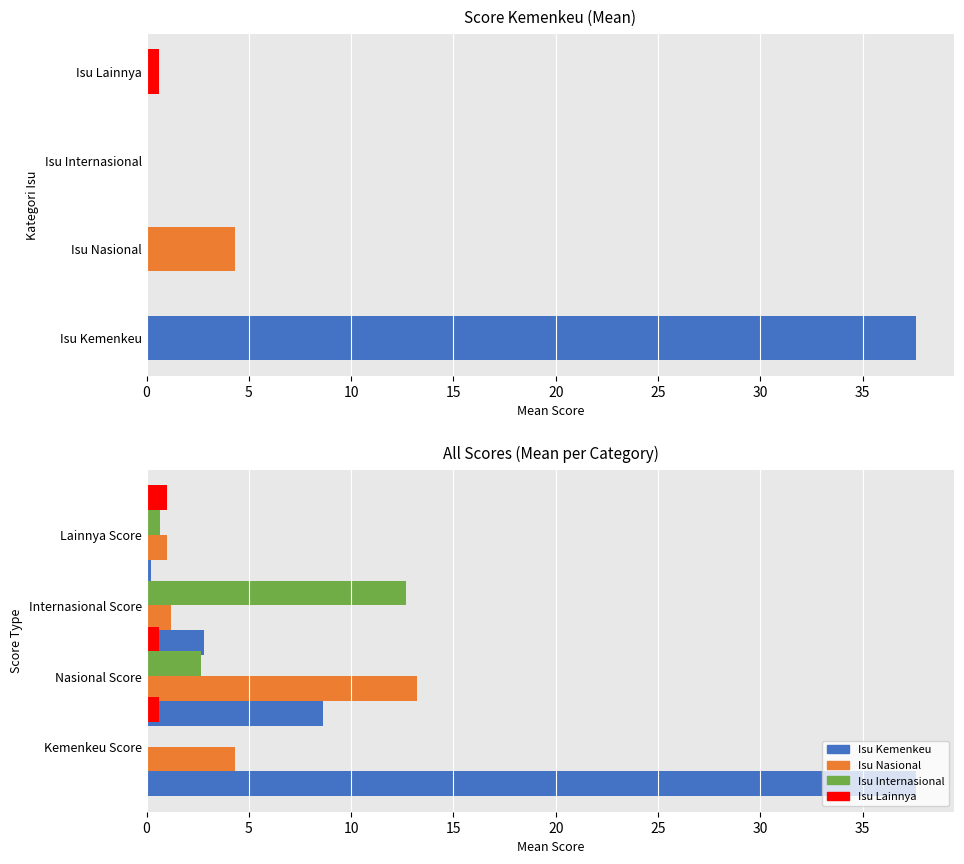

Reading left to right, extract all data points from this chart.

Isu Kemenkeu: 0=37.6	5=8.6	10=2.8	15=0.2
Isu Nasional: 0=4.3	5=13.2	10=1.2	15=1.0
Isu Internasional: 0=0.0	5=2.7	10=12.7	15=0.7
Isu Lainnya: 0=0.6	5=0.6	10=0.0	15=1.0